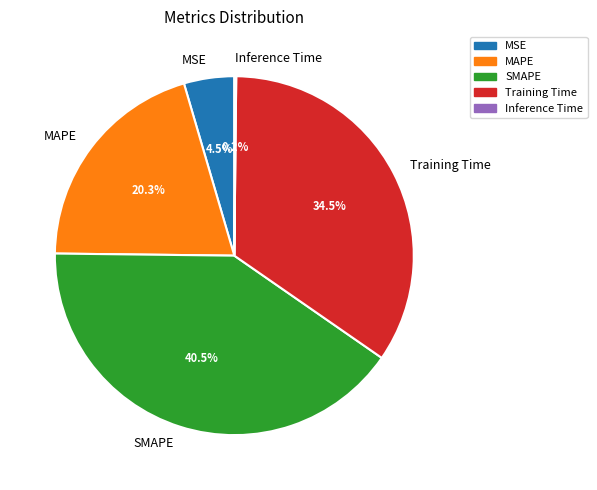

Which category has the biggest portion of the pie?

SMAPE